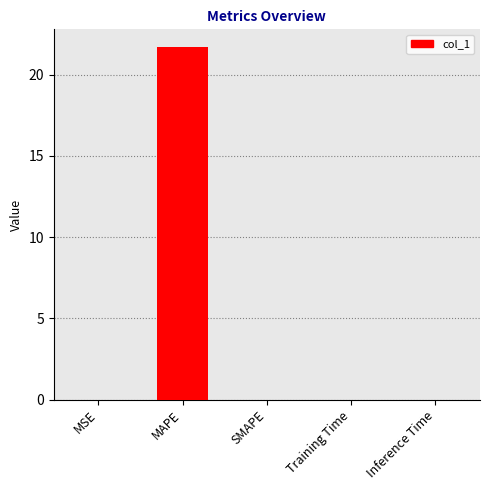

True or false: the data shows 21.7 at MAPE.

True